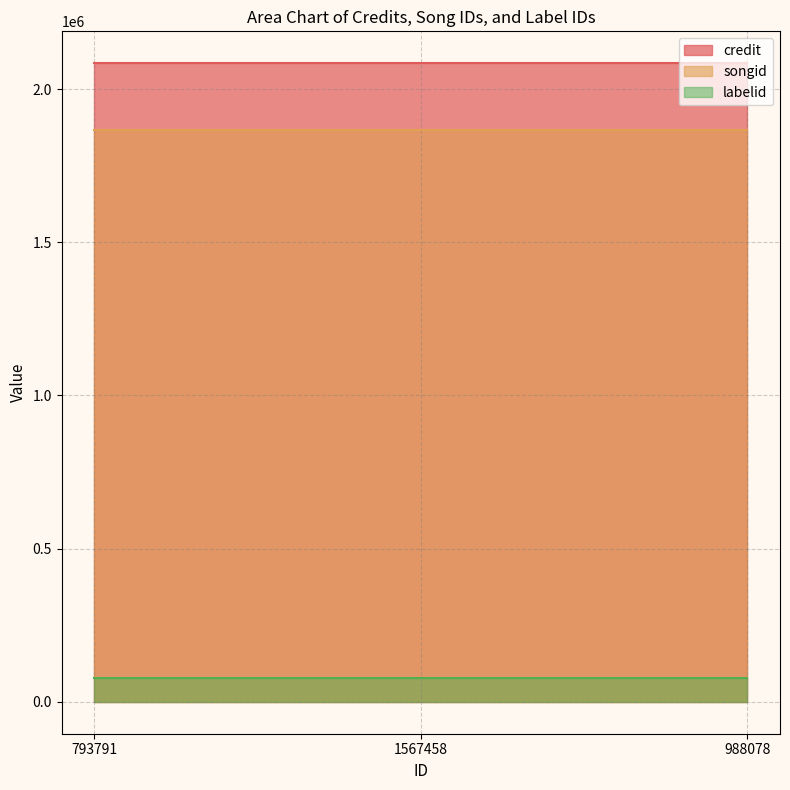

What is the approximate value of credit at 793791?

2084164